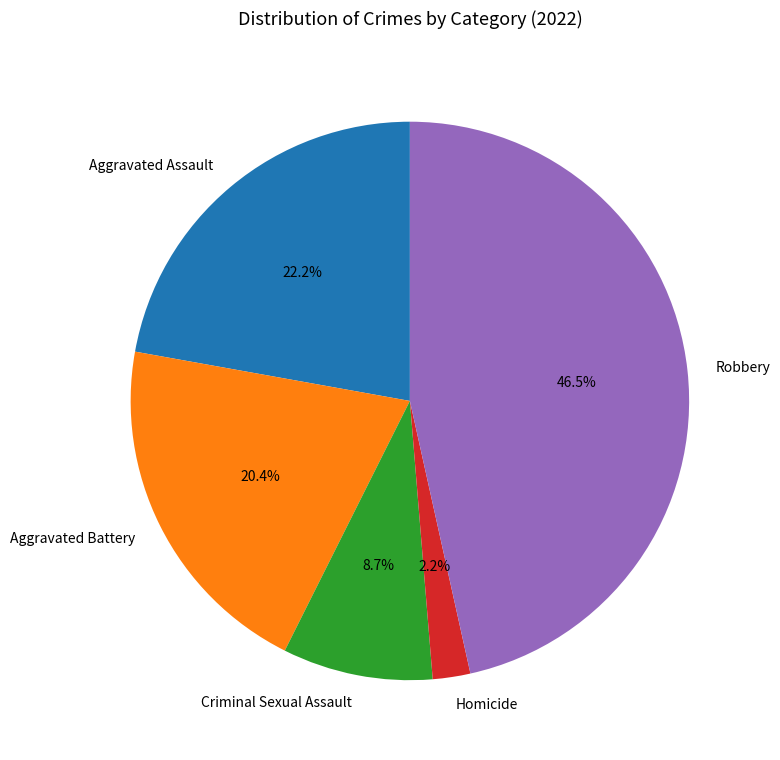

What is the largest slice in the pie chart?

Robbery